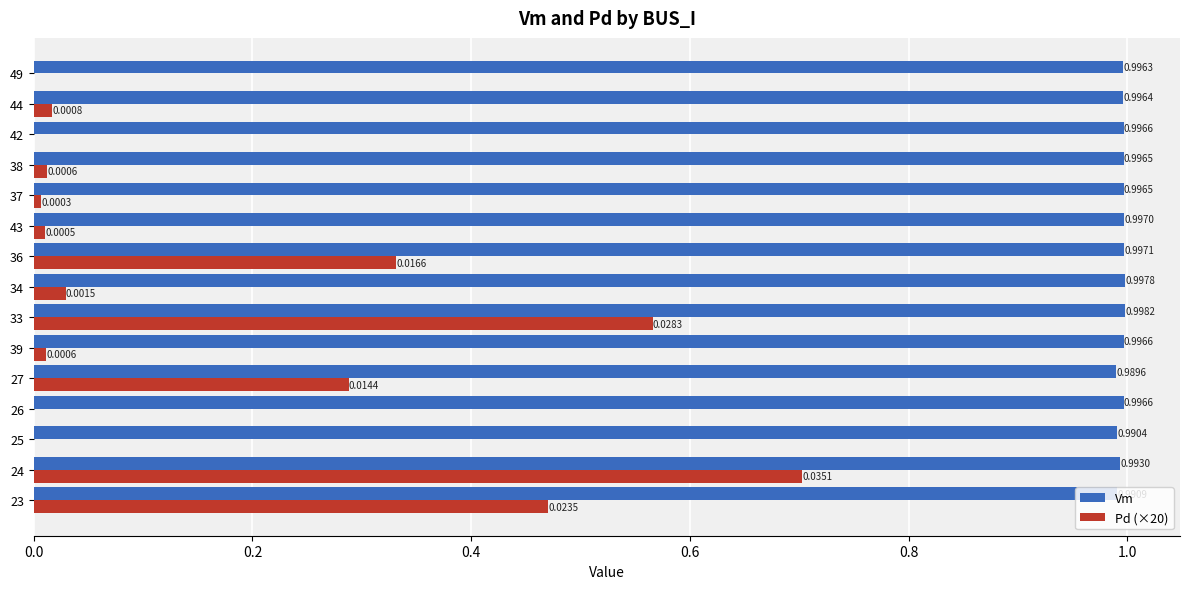

At which category is the sum across all series the highest?

24